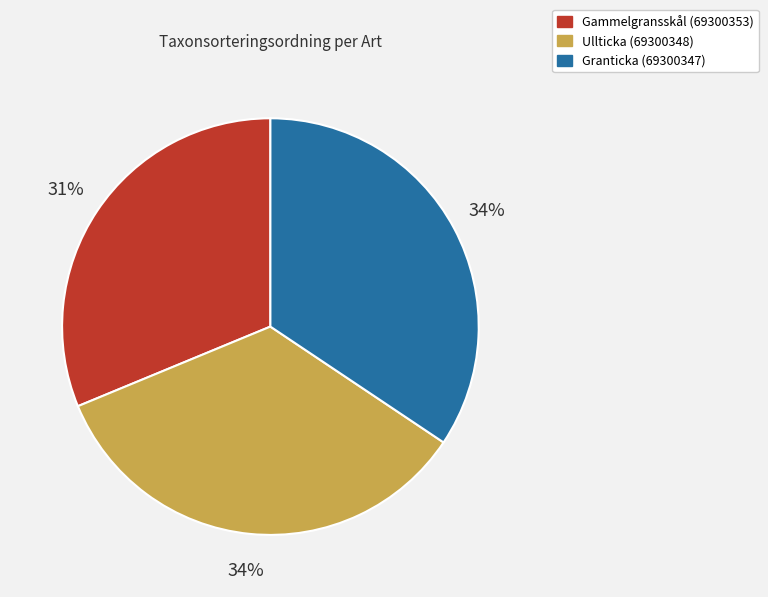

Is it true that Ullticka (69300348) is 29% of the pie?

False